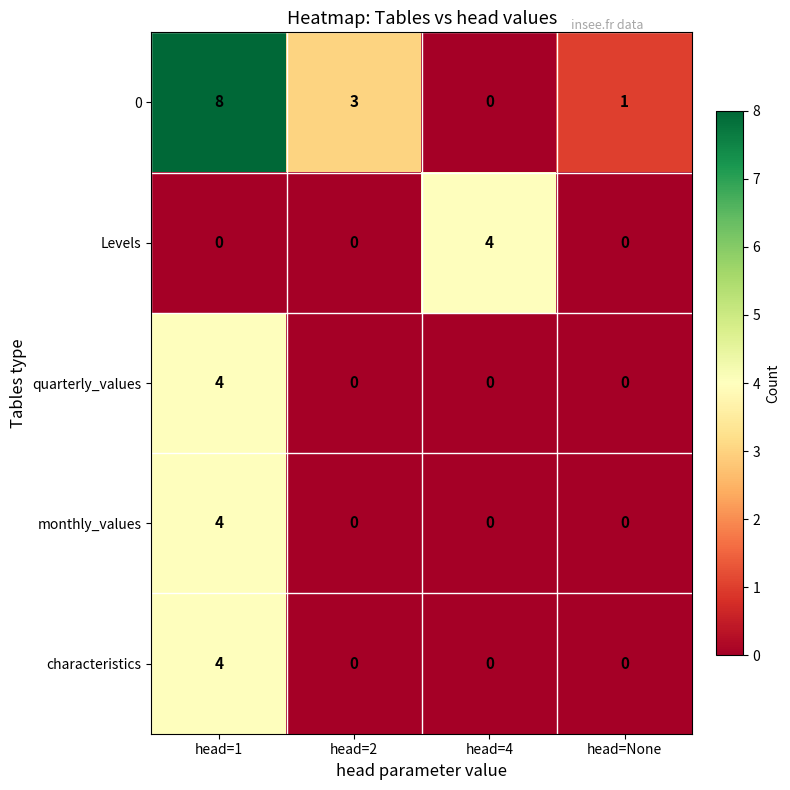

Reading left to right, transcribe all the data shown in this chart.

0: head=1=8	head=2=3	head=4=0	head=None=1
Levels: head=1=0	head=2=0	head=4=4	head=None=0
quarterly_values: head=1=4	head=2=0	head=4=0	head=None=0
monthly_values: head=1=4	head=2=0	head=4=0	head=None=0
characteristics: head=1=4	head=2=0	head=4=0	head=None=0